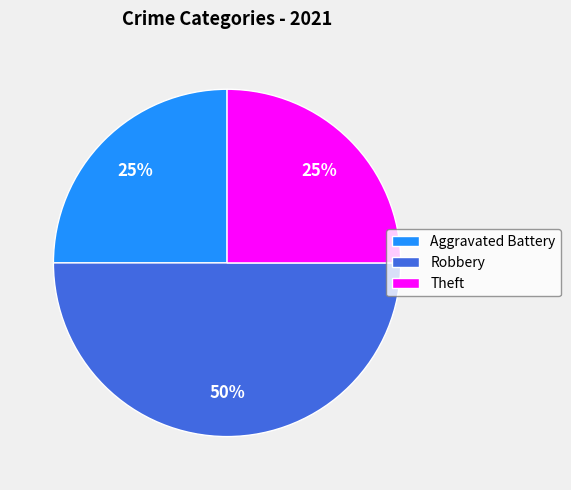

Does Aggravated Battery represent more than half of the total?

No